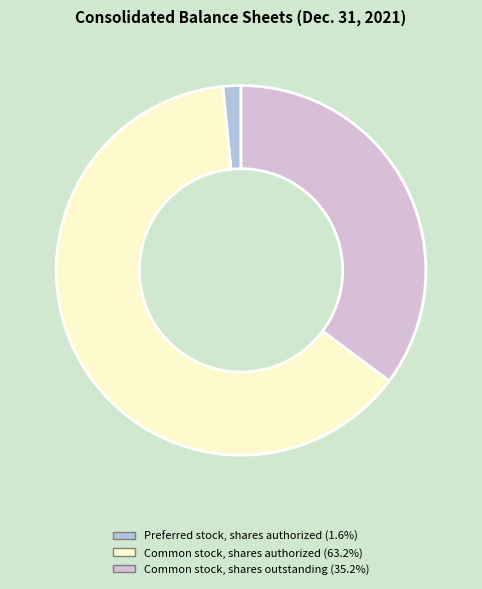

What is the smallest slice in the pie chart?

Preferred stock, shares authorized